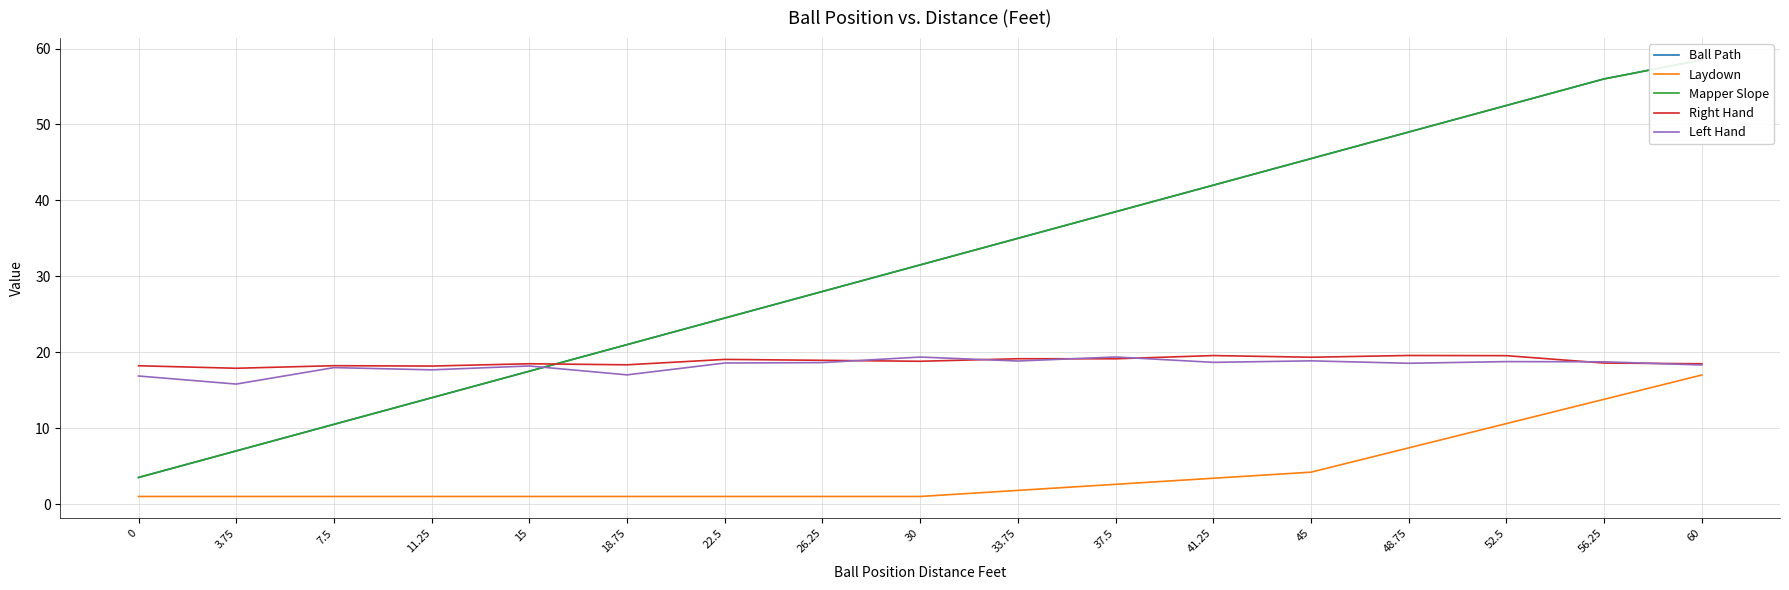

How many categories are shown in the chart?

17